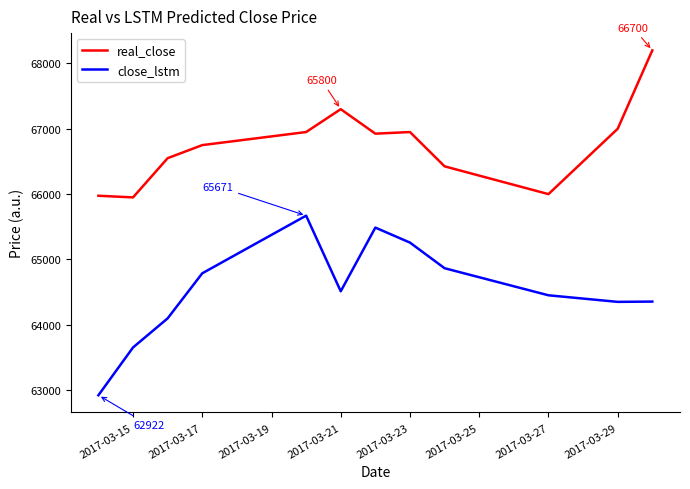

Rank the series by their maximum value, from highest to lowest.

real_close, close_lstm